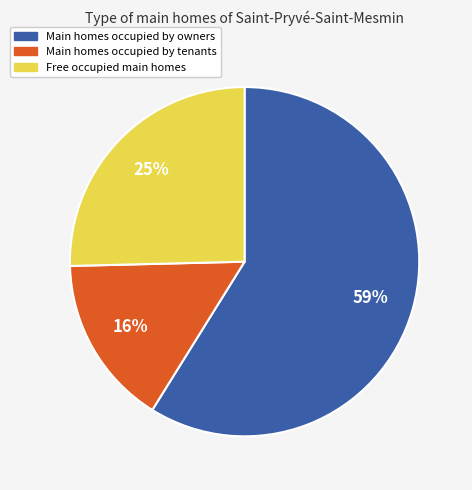

What percentage is the Free occupied main homes slice, to the nearest percent?

25%